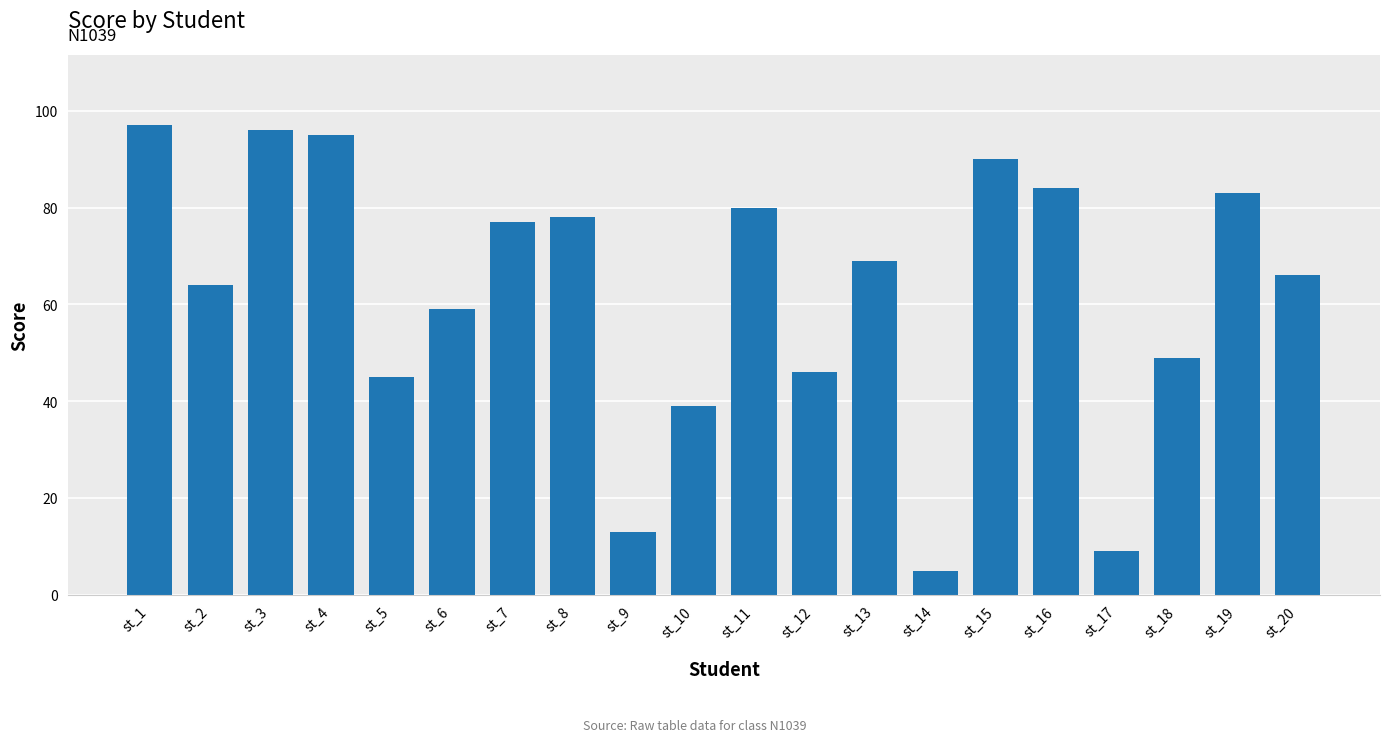

Where does the data first go above 69?

st_1